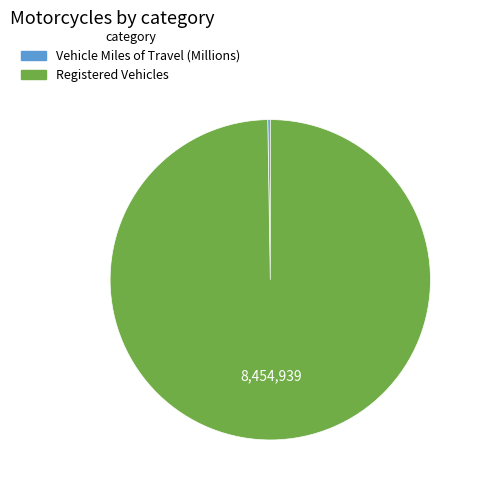

Which category accounts for the majority?

Registered Vehicles